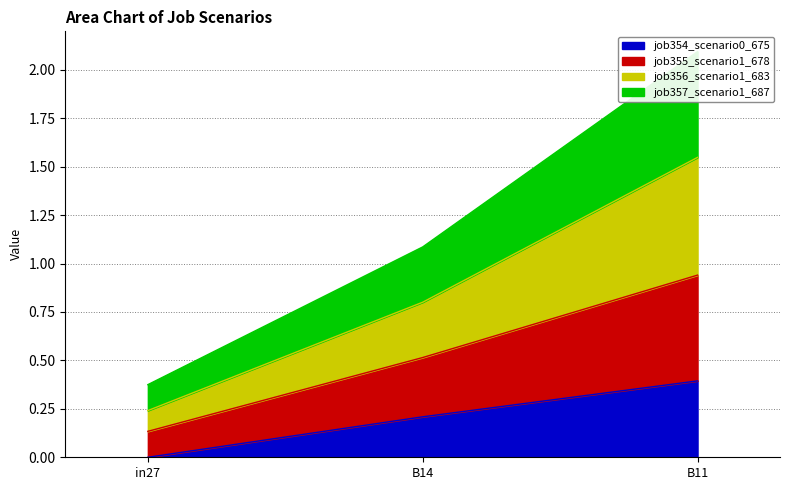

The job354_scenario0_675 series shows 0.1 at B14. True or false?

False